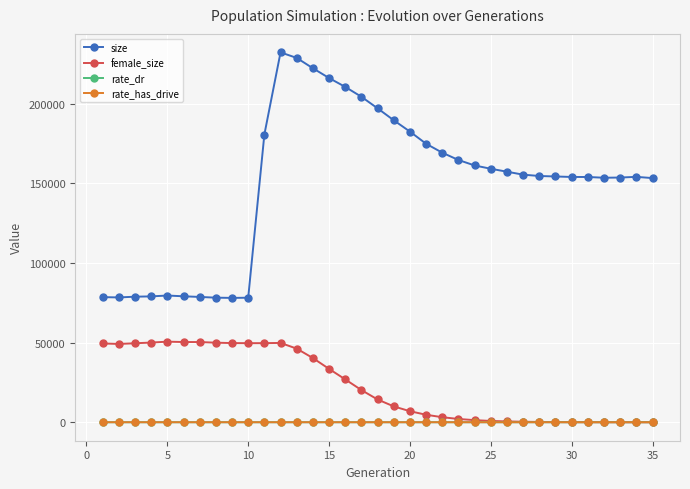

True or false: female_size and size cross at least once.

False